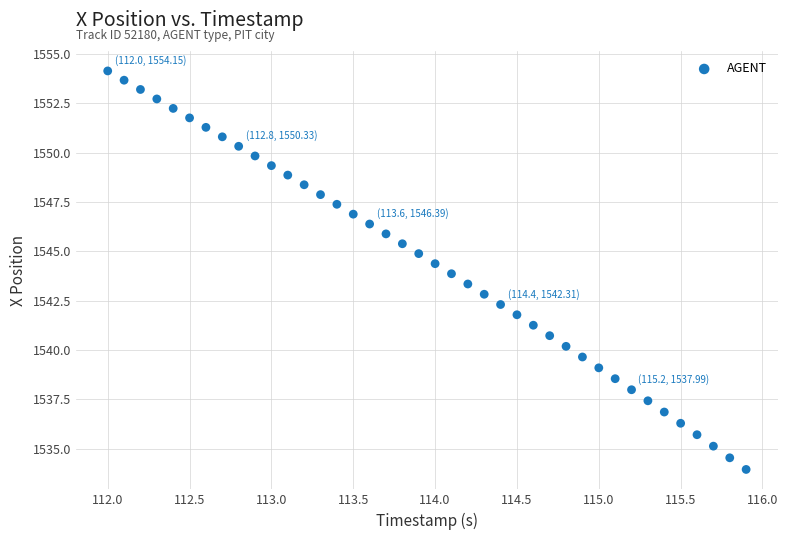

What is the range of Y values (max minus min)?

20.2